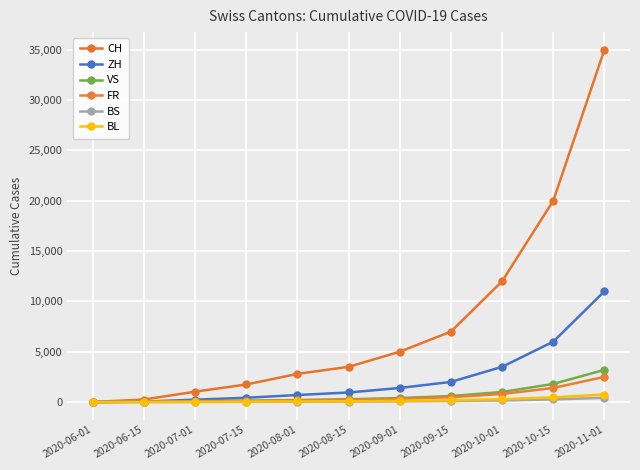

What value does the BS series have at 2020-09-01, to the nearest 50?

50